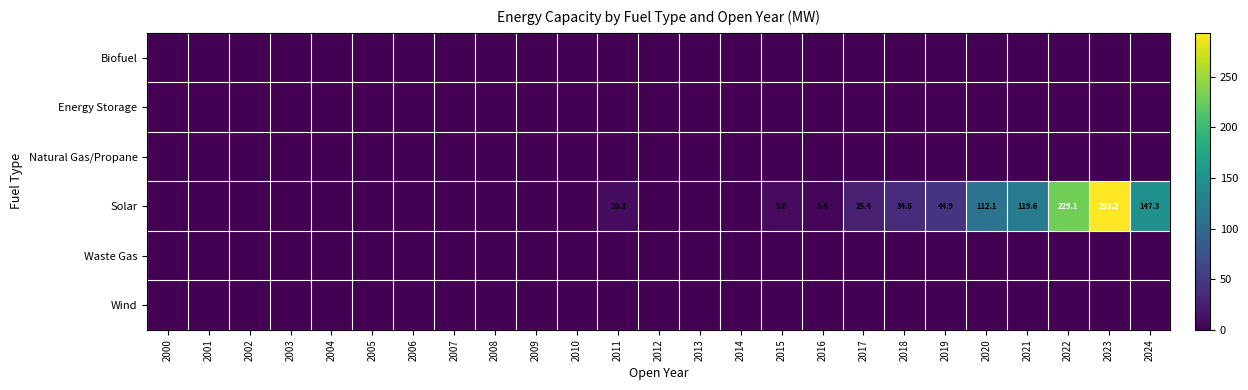

What is the difference between the highest and lowest values at 2022?

229.1